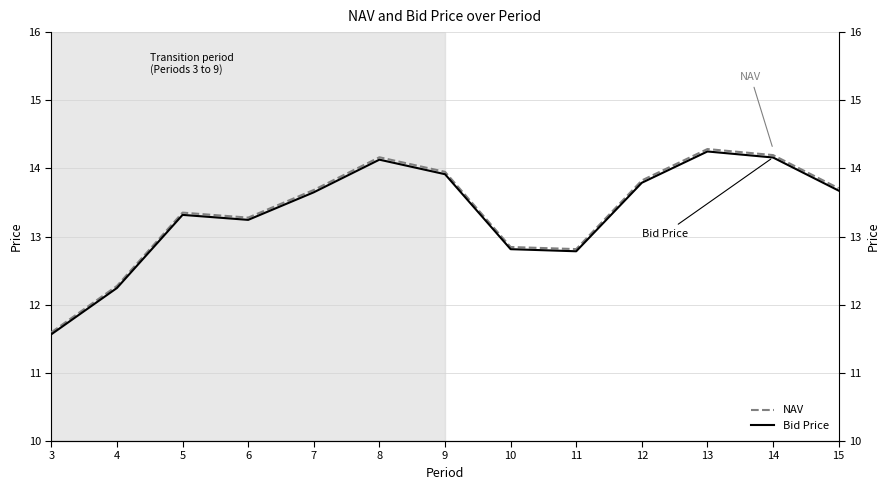

What is the value of the Bid Price point at the 11th from the left?

14.2